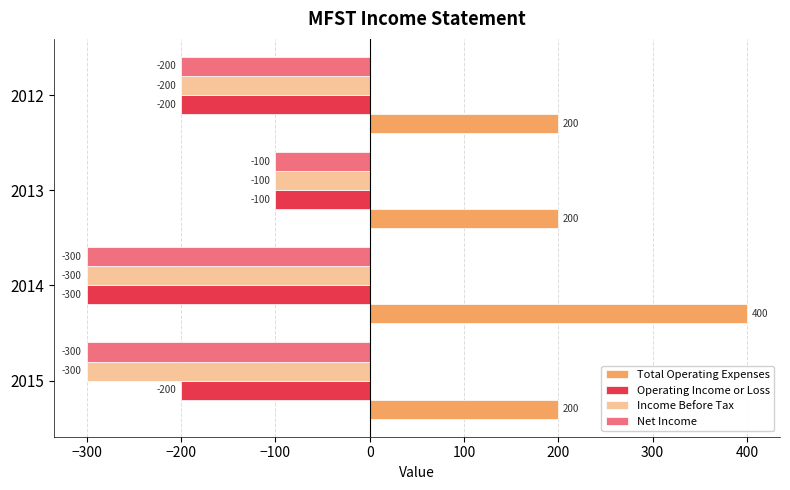

Where is Income Before Tax nearest to the value -200?

2012